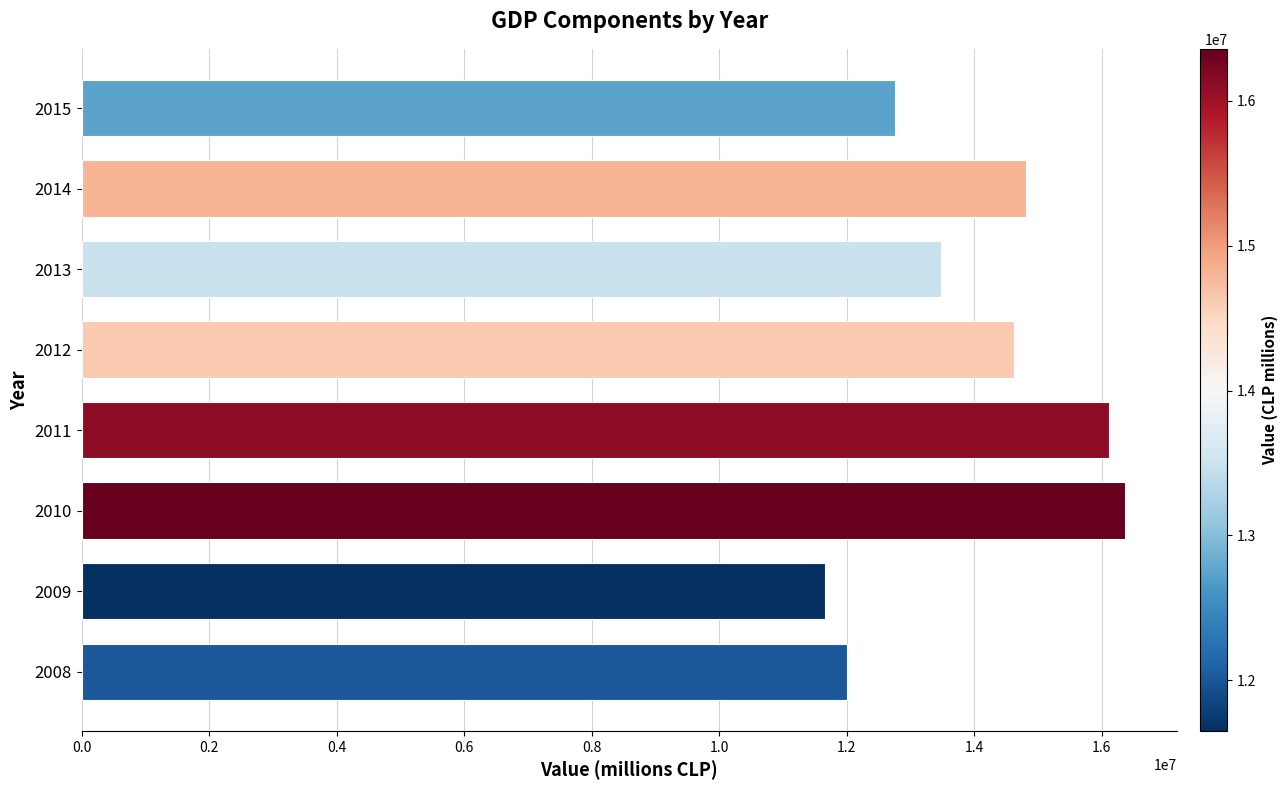

What value does the data have at 2010?

16360236